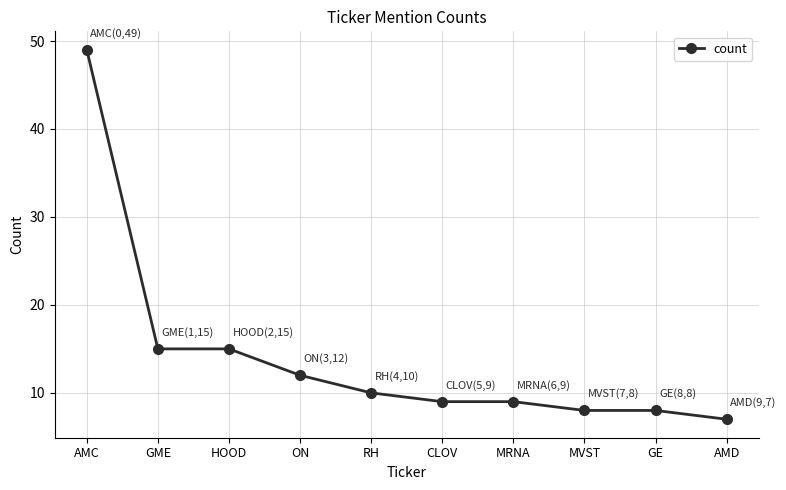

How many distinct data groups are displayed?

1